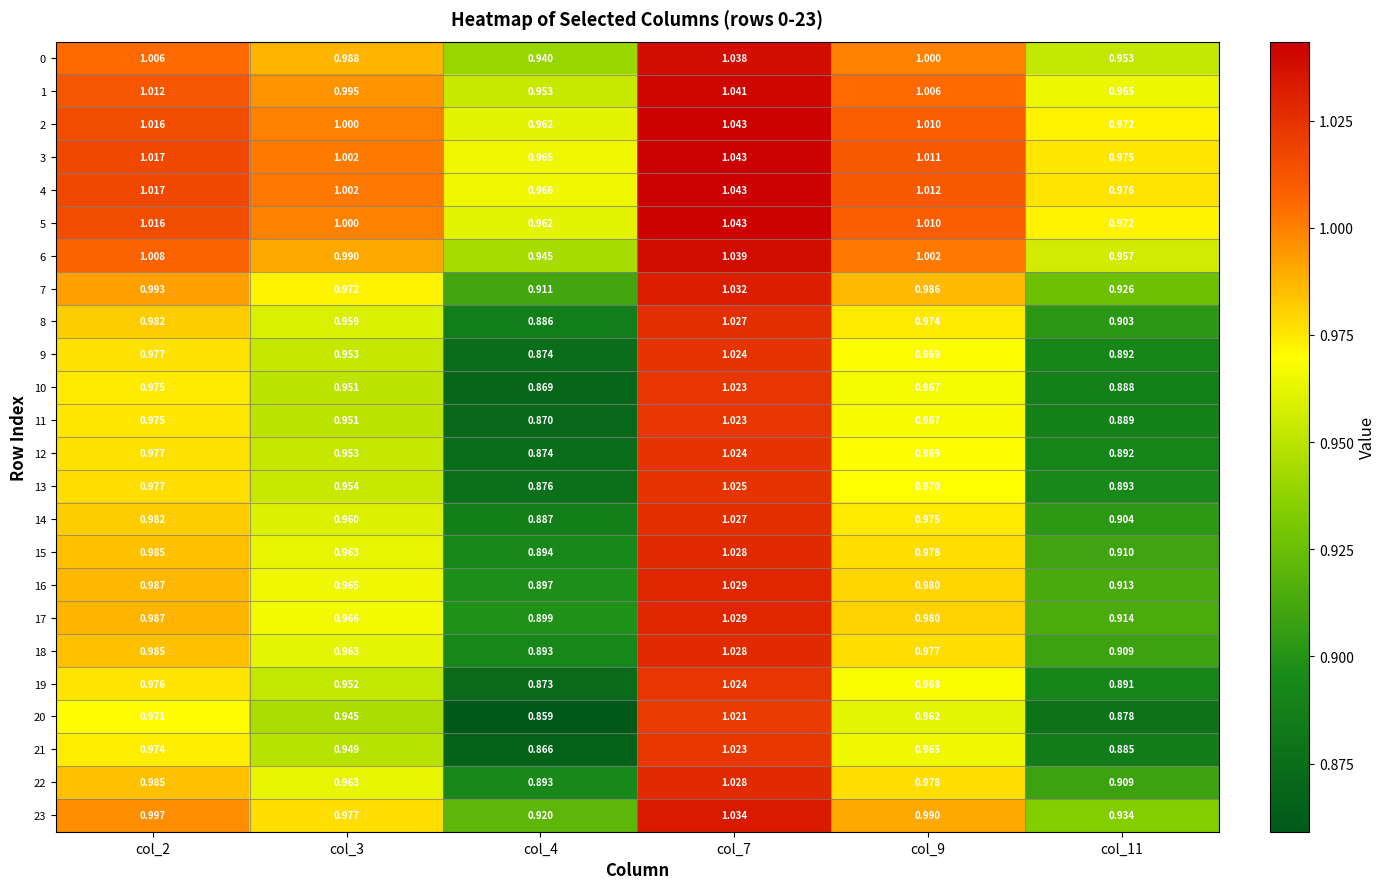

Is the value of 6 at col_3 greater than the value of 2 at col_4?

Yes